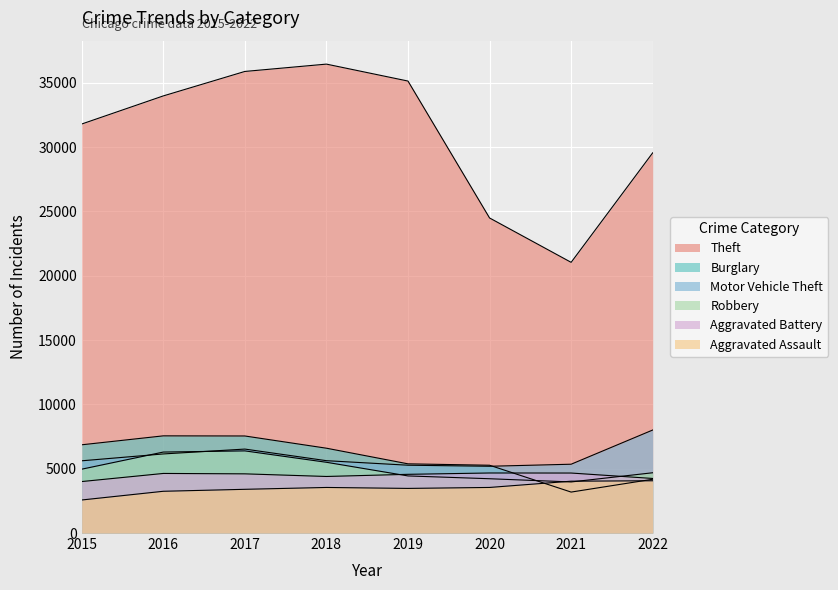

List the labels in order of Robbery value, largest first.

2017, 2016, 2018, 2015, 2022, 2019, 2020, 2021